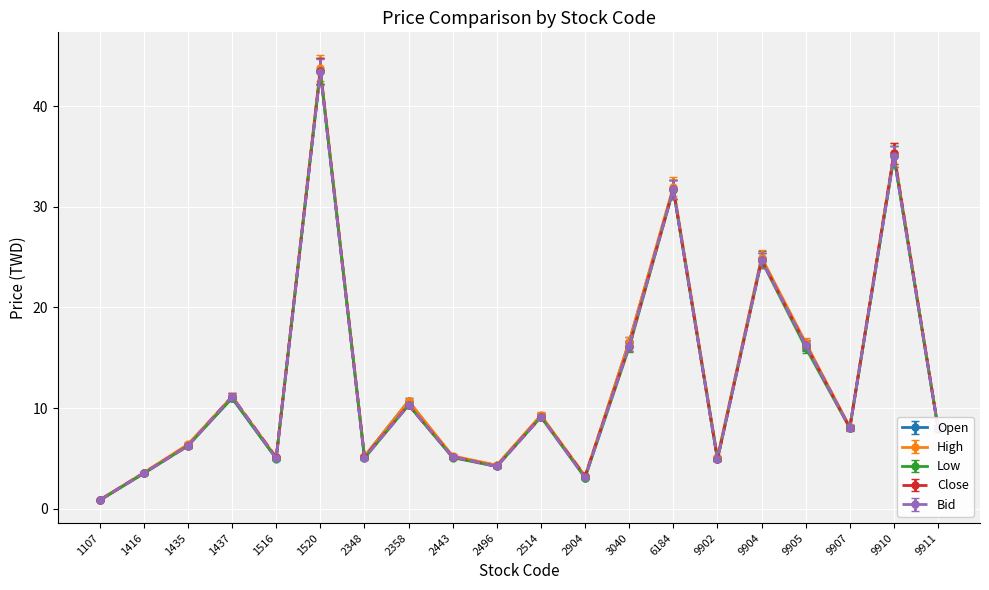

At which label does Bid reach its minimum?

1107